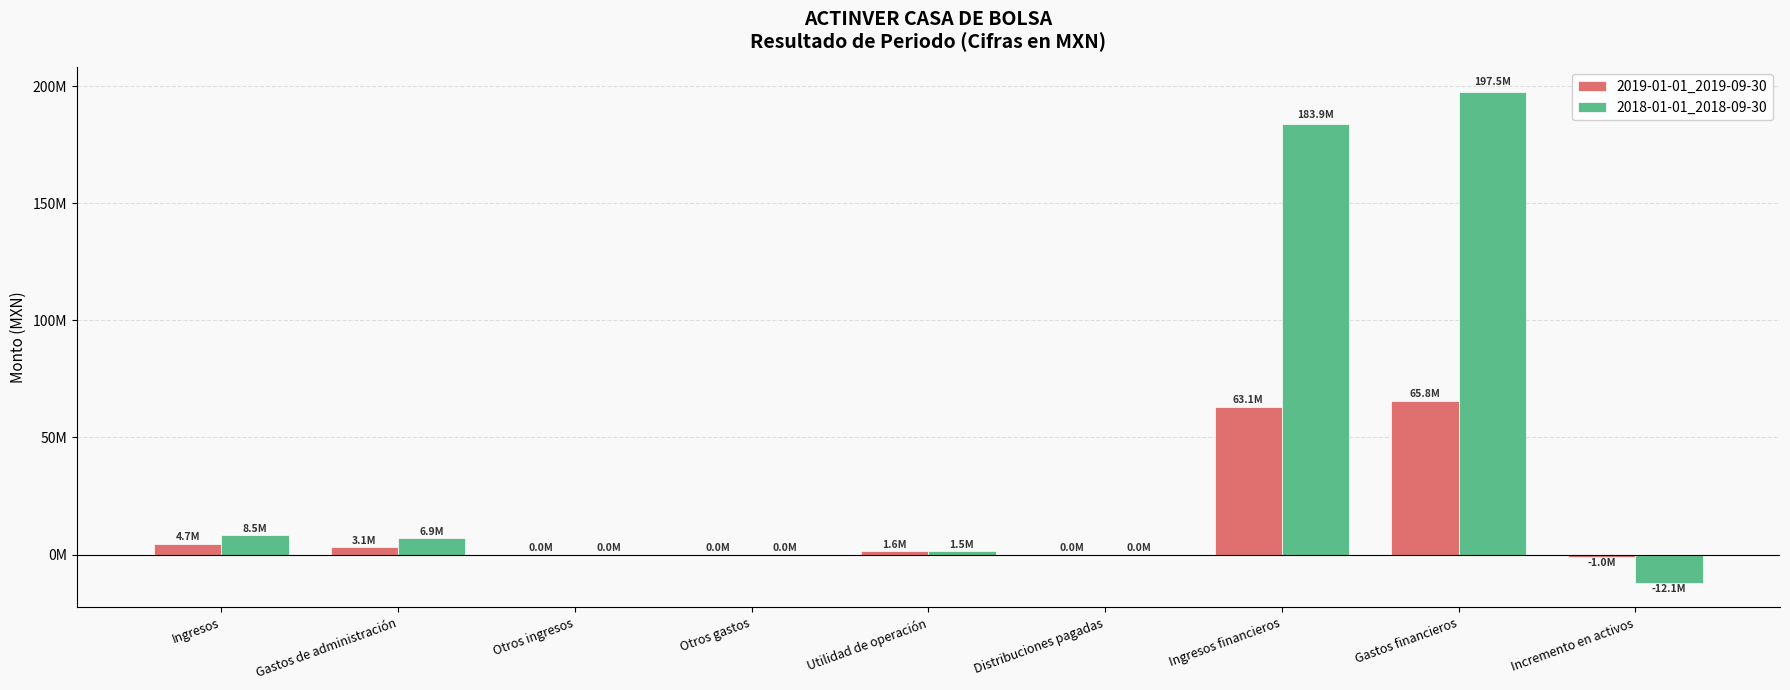

At which category is the sum across all series the highest?

Gastos financieros